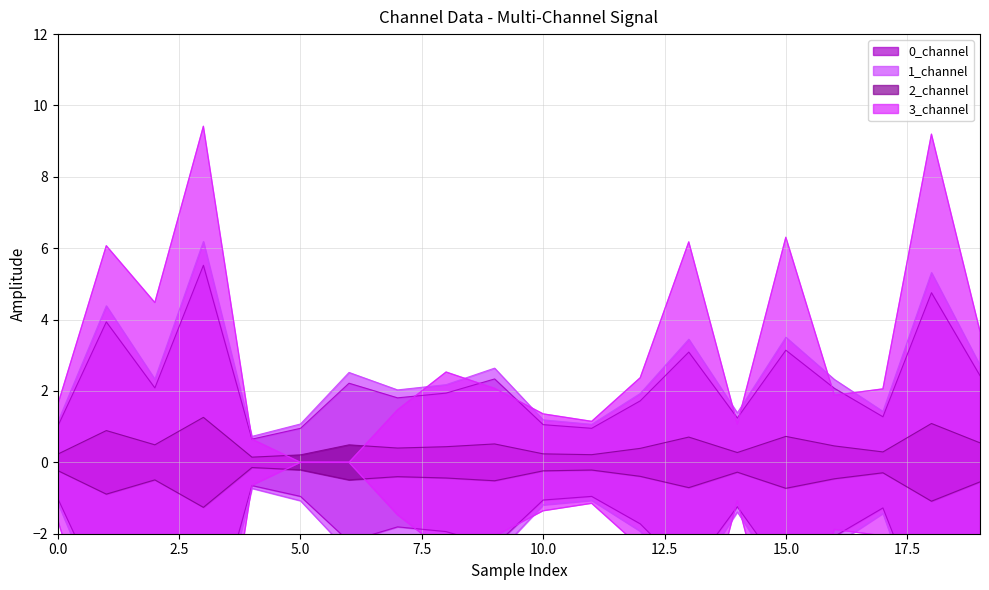

At which category does the chart reach its peak across all series?

3